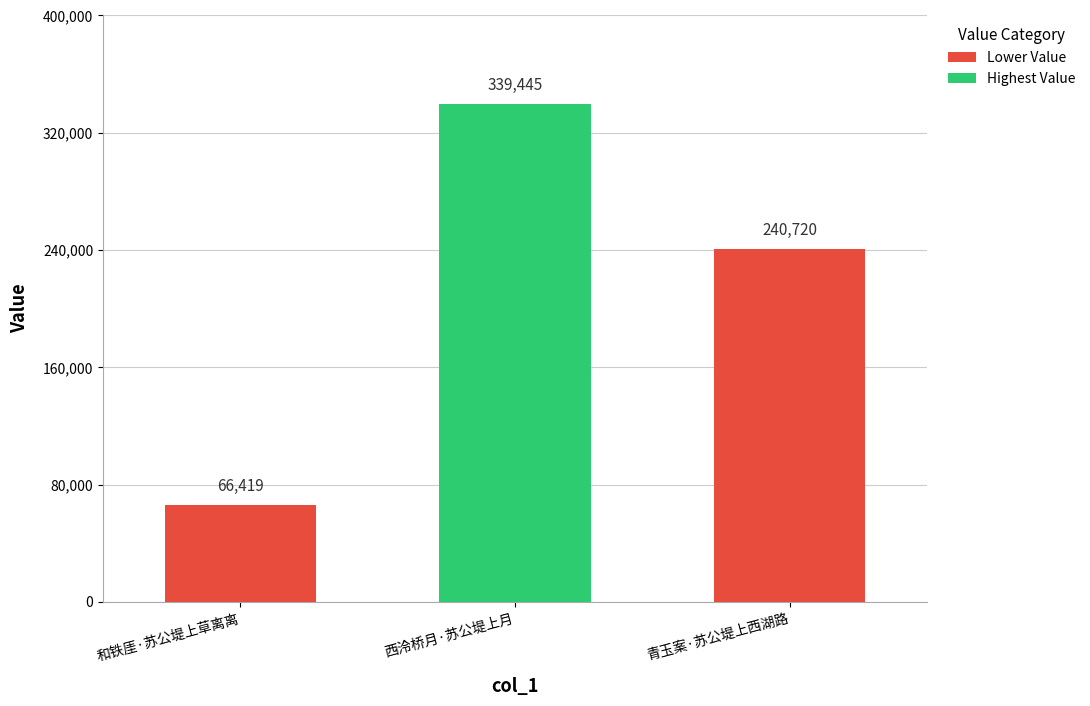

What is the sum of the values at 西泠桥月·苏公堤上月 and 和铁厓·苏公堤上草离离?

405864